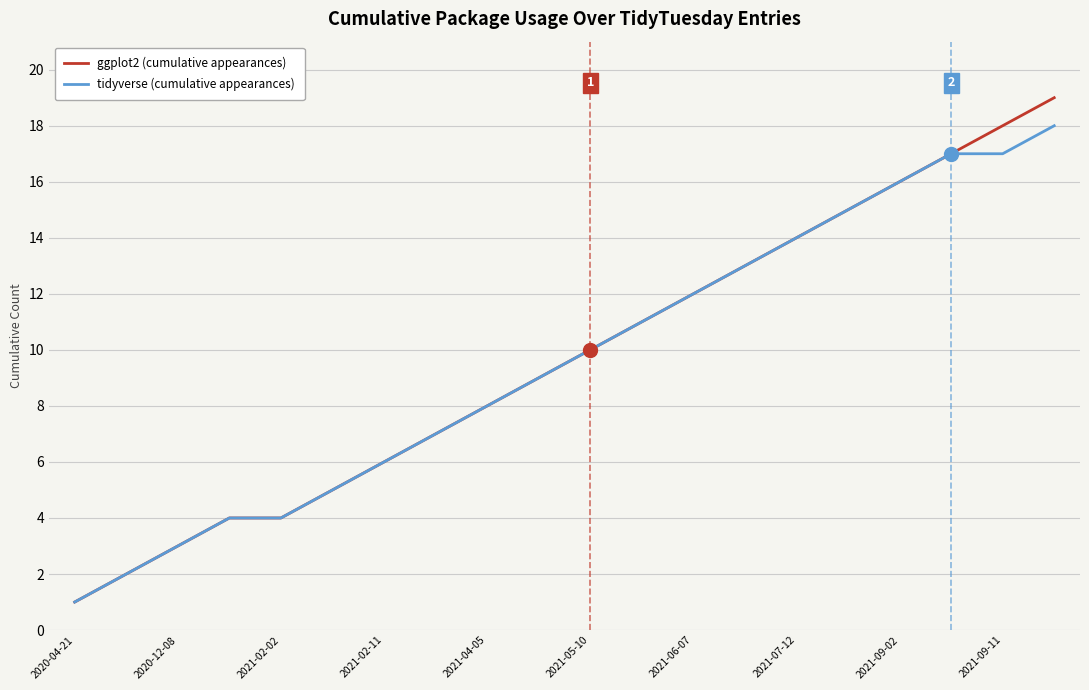

Which series has the largest range (max minus min)?

ggplot2 (cumulative appearances)